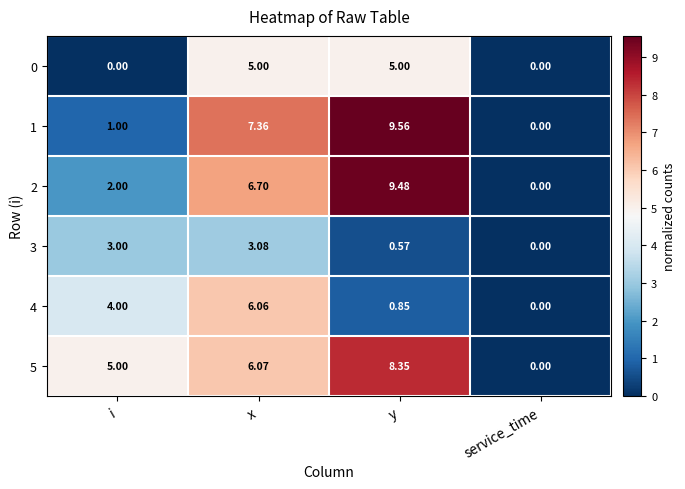

Where does the 5 series first go above 6?

x